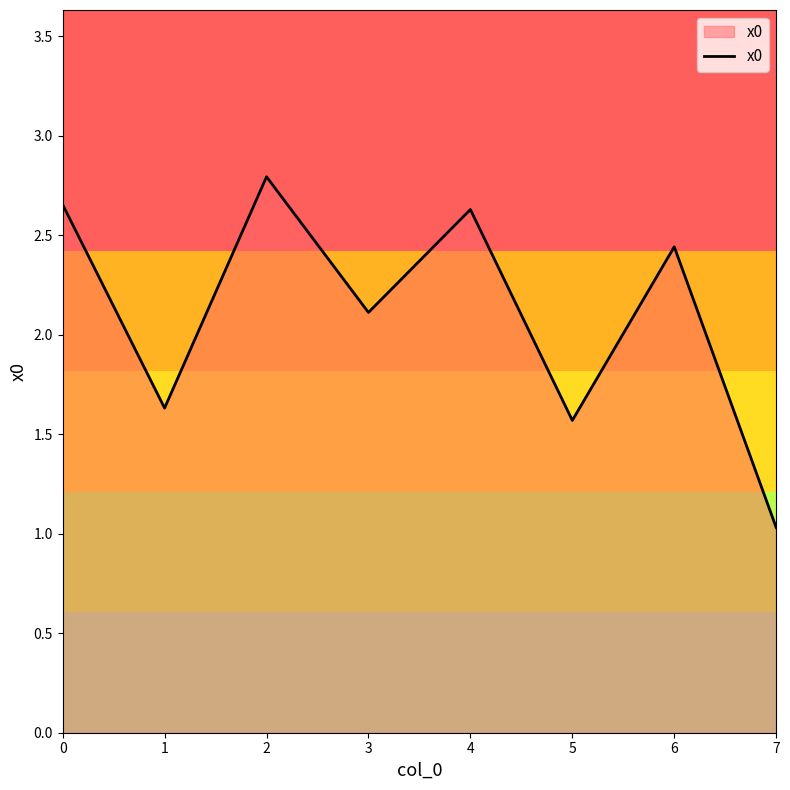

What is the sum of all values?

16.9